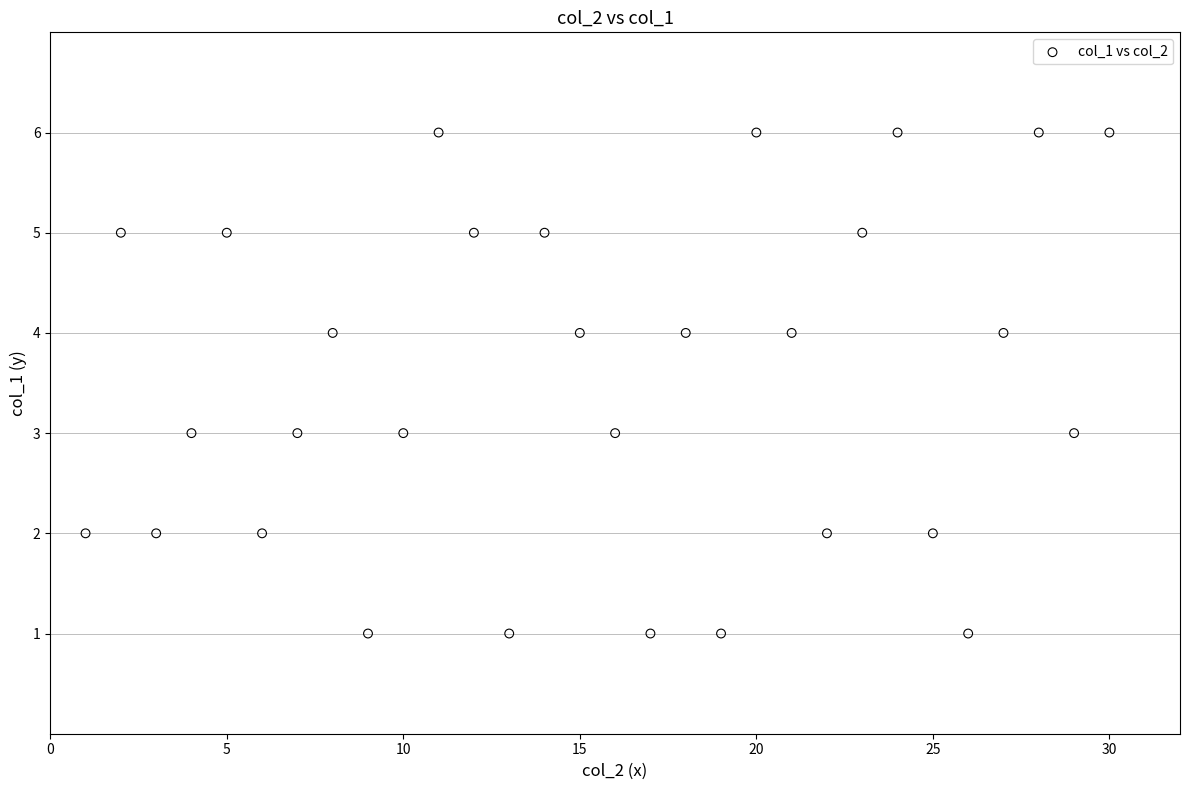

What is the range of Y values (max minus min)?

5